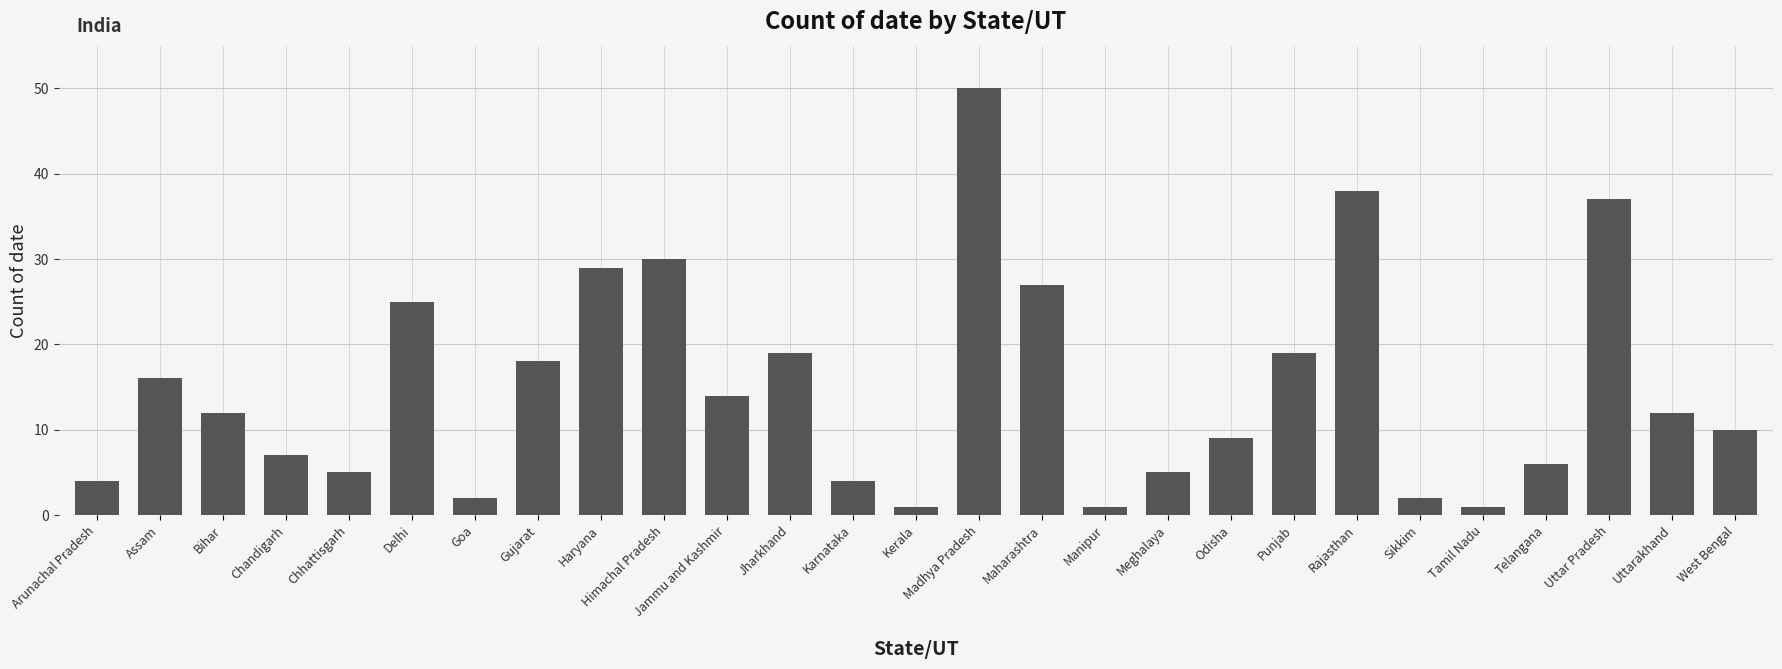

What is the label of the 9th bar from the right?

Odisha